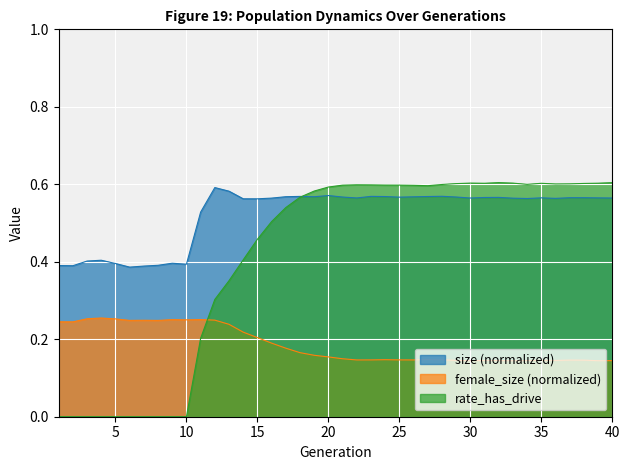

Which series has the largest range (max minus min)?

rate_has_drive